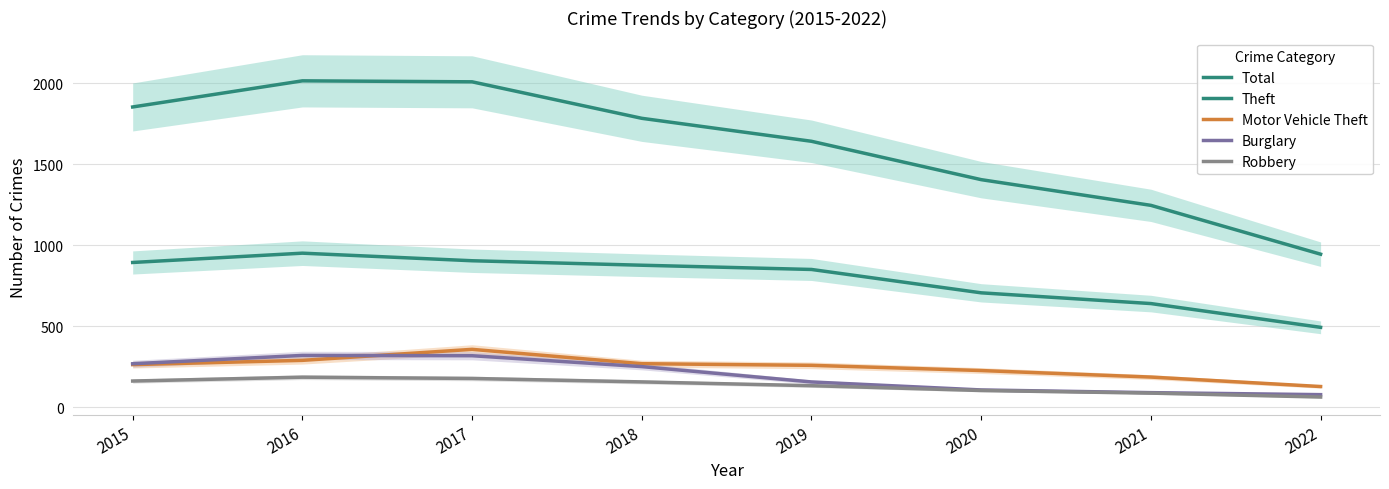

What is the value of the Theft point at the 7th from the left?

638.9